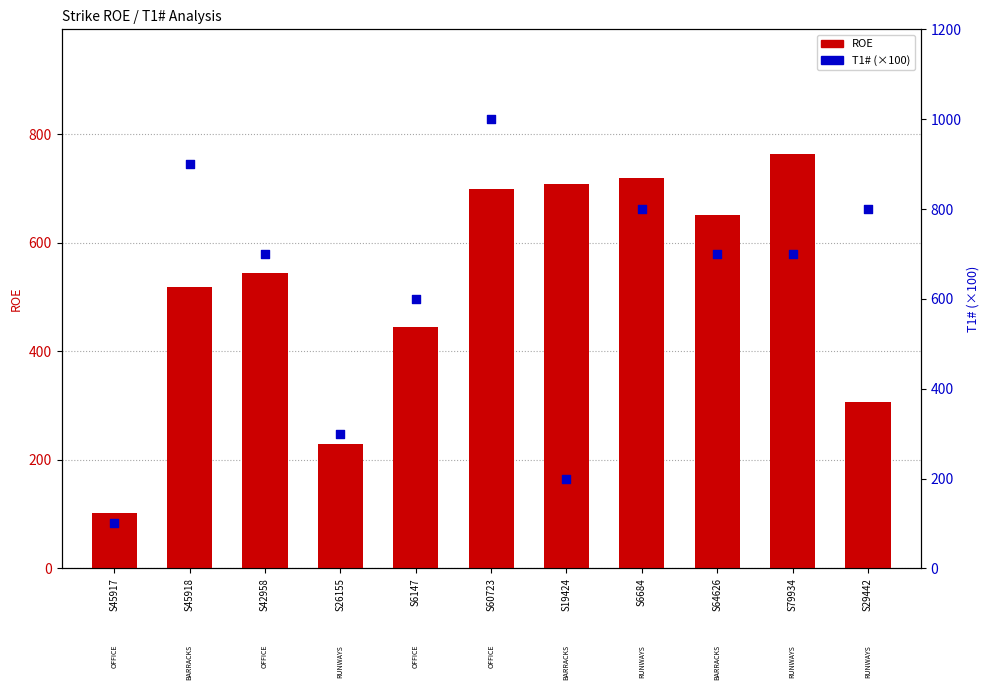

At how many categories does at least one series exceed 435?

9